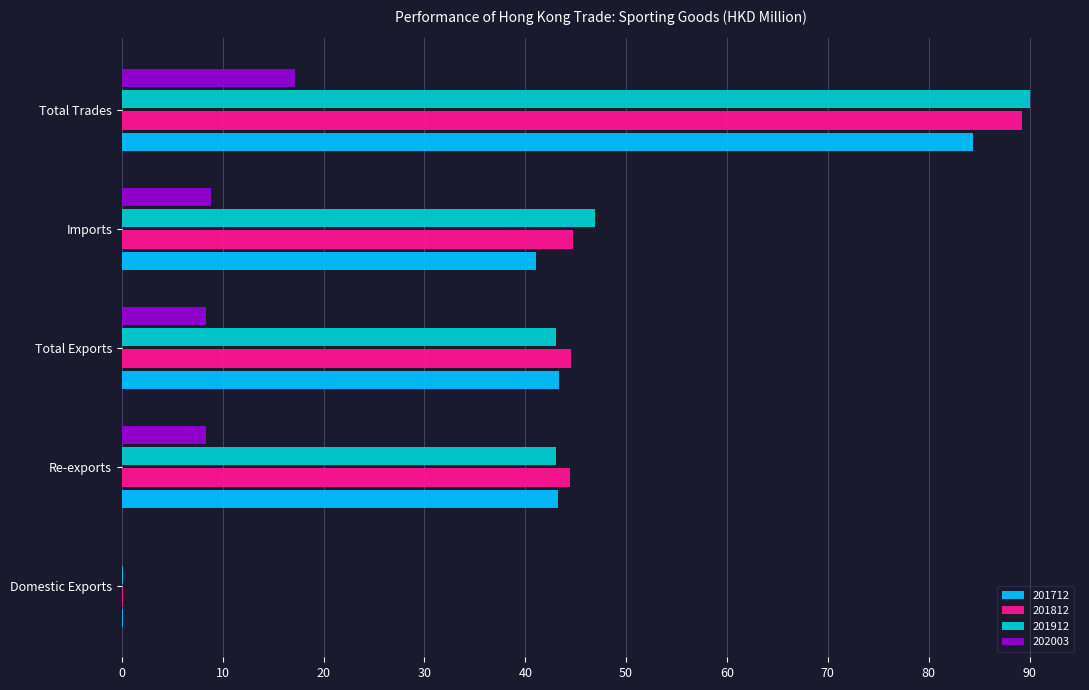

Between Domestic Exports and Imports, which series saw the biggest shift?

201912